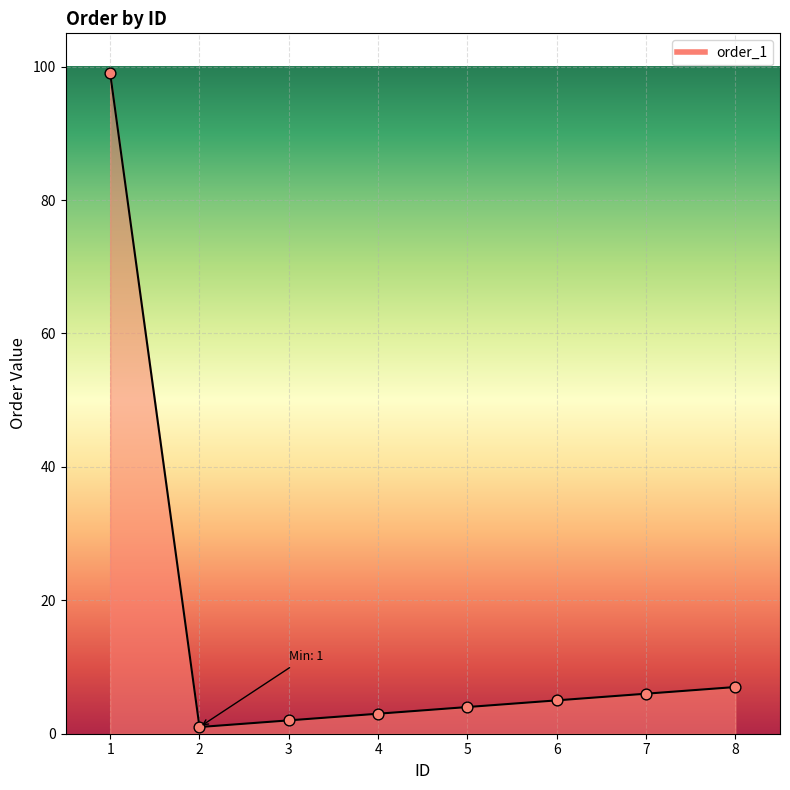

What is the change in value from 1 to 6?

-94